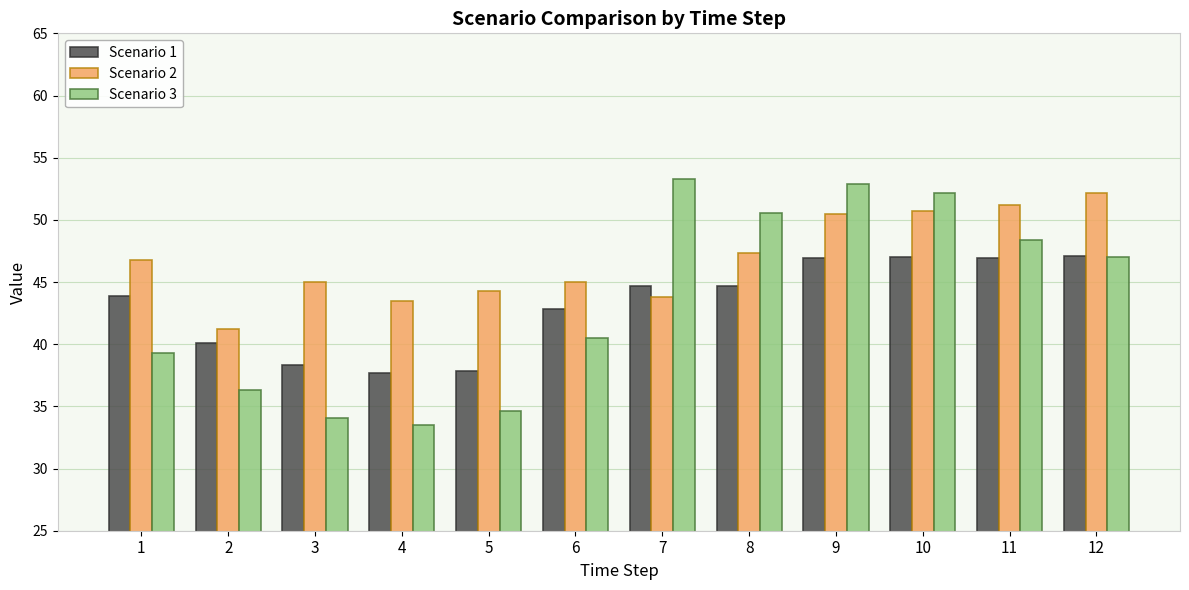

The value of Scenario 3 at 1 is 8.2. True or false?

False